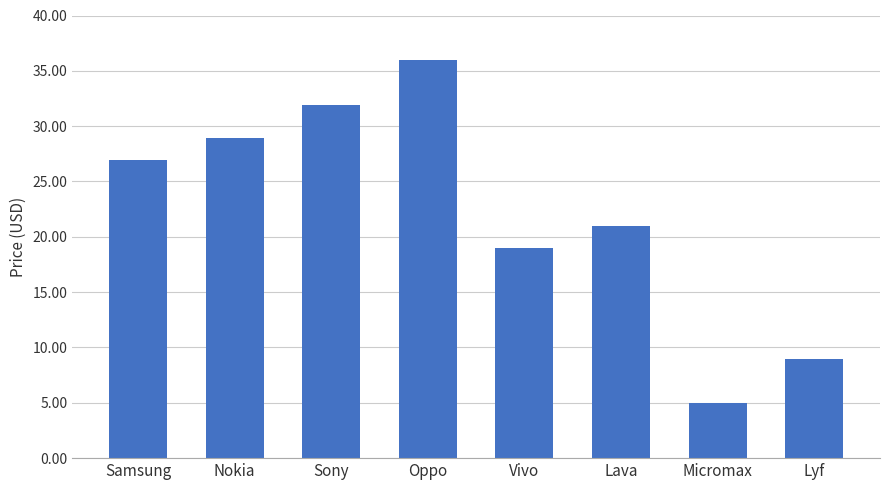

List the labels in order of value, largest first.

Oppo, Sony, Nokia, Samsung, Lava, Vivo, Lyf, Micromax